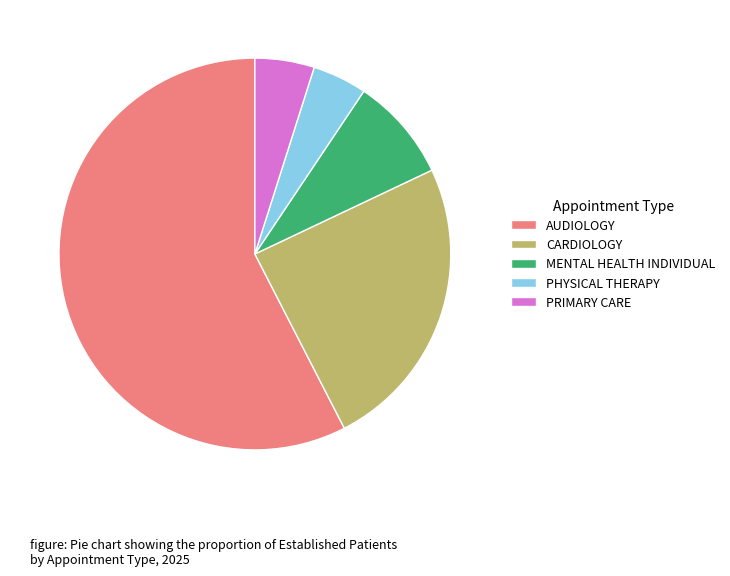

How many segments does this pie chart have?

5